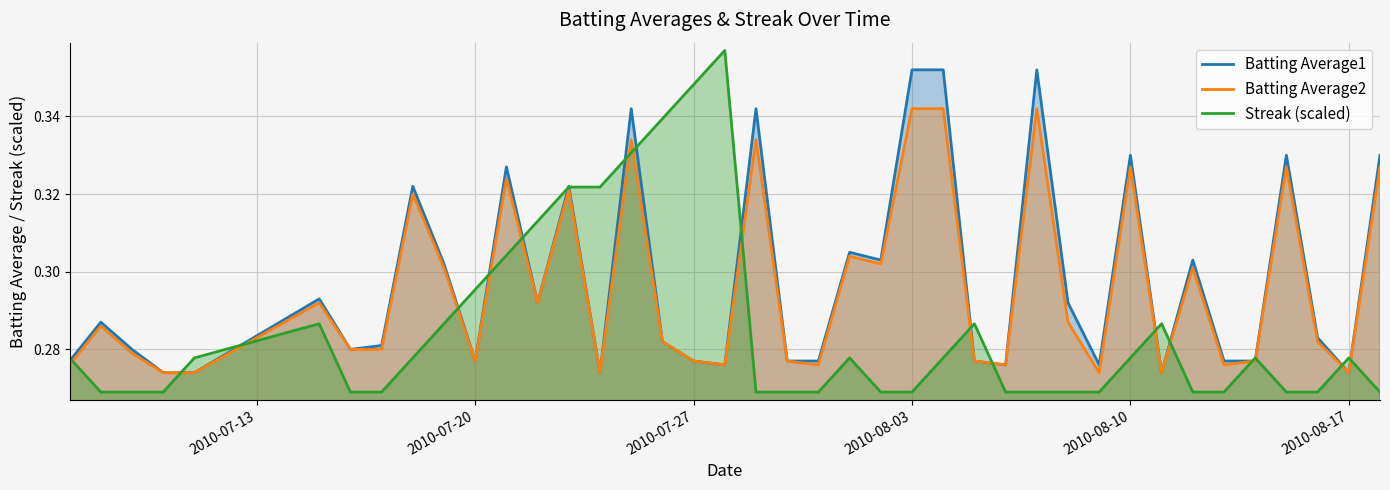

What is the smallest value displayed?

0.3